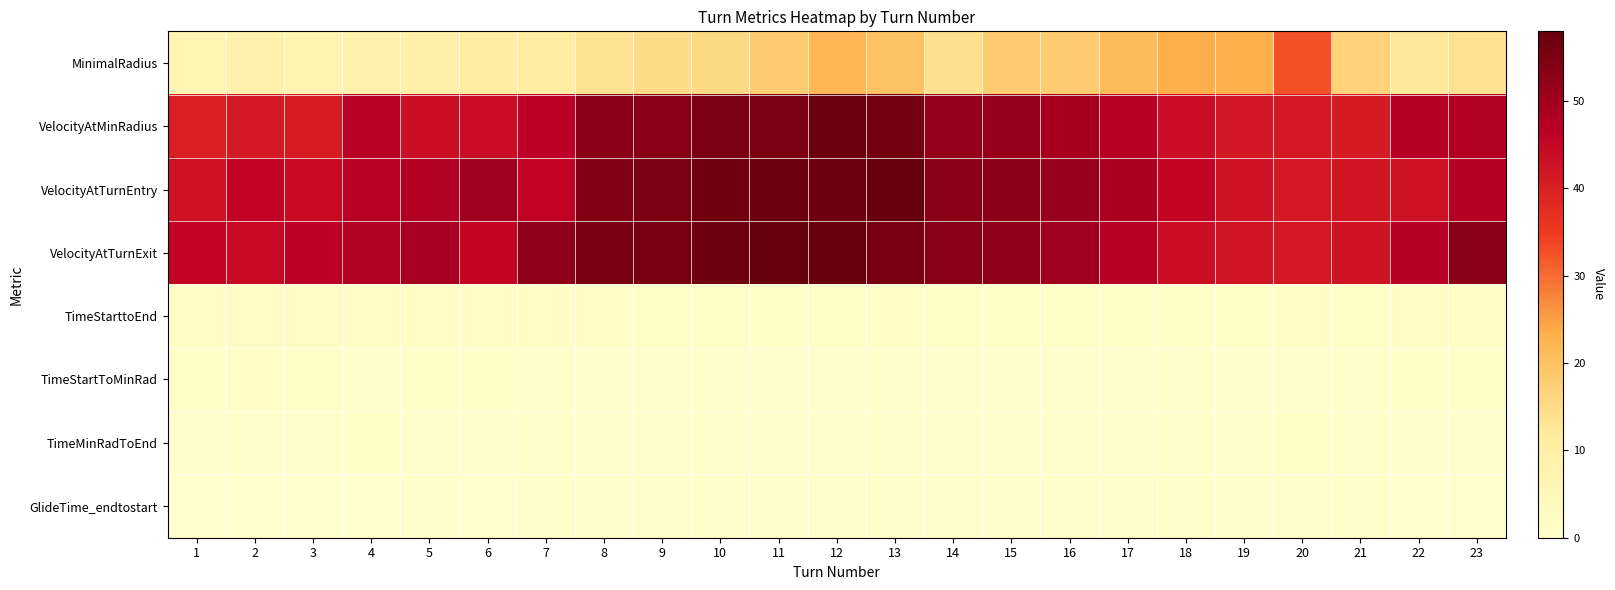

Reading left to right, what are all the values shown in this chart?

MinimalRadius: 1=7.1	2=8.6	3=7.6	4=8.9	5=9.3	6=11.1	7=11.1	8=13.4	9=15.1	10=15.4	11=18.1	12=22.1	13=20.0	14=14.0	15=18.1	16=18.3	17=21.4	18=23.5	19=23.4	20=32.6	21=16.8	22=12.3	23=13.8
VelocityAtMinRadius: 1=40.3	2=41.3	3=40.6	4=46.5	5=43.4	6=43.6	7=46.3	8=53.2	9=53.5	10=55.0	11=55.1	12=56.9	13=56.1	14=51.6	15=51.6	16=49.3	17=46.9	18=43.5	19=41.9	20=41.3	21=41.2	22=47.3	23=47.9
VelocityAtTurnEntry: 1=42.8	2=45.4	3=44.3	4=46.7	5=47.6	6=50.4	7=45.6	8=54.2	9=55.2	10=56.6	11=57.1	12=56.8	13=58.0	14=53.1	15=52.9	16=51.1	17=48.6	18=45.3	19=42.8	20=41.4	21=42.0	22=42.8	23=47.2
VelocityAtTurnExit: 1=45.4	2=44.3	3=46.3	4=47.7	5=49.1	6=45.2	7=52.4	8=55.4	9=55.8	10=56.7	11=57.9	12=57.9	13=55.3	14=53.3	15=52.5	16=50.5	17=47.1	18=43.3	19=42.3	20=41.6	21=42.5	22=47.2	23=53.1
TimeStarttoEnd: 1=1.7	2=2.1	3=2.0	4=1.7	5=1.6	6=1.9	7=1.4	8=1.5	9=1.3	10=1.2	11=1.1	12=1.2	13=1.4	14=1.2	15=1.3	16=1.2	17=1.0	18=1.1	19=1.2	20=1.7	21=1.3	22=1.6	23=1.6
TimeStartToMinRad: 1=1.0	2=1.4	3=1.2	4=0.7	5=1.0	6=1.0	7=0.8	8=0.8	9=0.8	10=0.6	11=0.5	12=0.6	13=0.6	14=0.7	15=0.6	16=0.6	17=0.5	18=0.6	19=0.8	20=0.8	21=0.7	22=1.0	23=0.9
TimeMinRadToEnd: 1=0.7	2=0.7	3=0.8	4=1.0	5=0.6	6=0.8	7=0.7	8=0.7	9=0.6	10=0.6	11=0.6	12=0.5	13=0.8	14=0.5	15=0.7	16=0.6	17=0.5	18=0.5	19=0.5	20=0.9	21=0.6	22=0.6	23=0.6
GlideTime_endtostart: 1=0.0	2=0.0	3=0.2	4=0.2	5=0.2	6=0.2	7=0.3	8=0.2	9=0.2	10=0.2	11=0.4	12=0.3	13=0.2	14=0.3	15=0.4	16=0.8	17=0.4	18=0.7	19=0.4	20=0.6	21=0.5	22=0.0	23=0.0